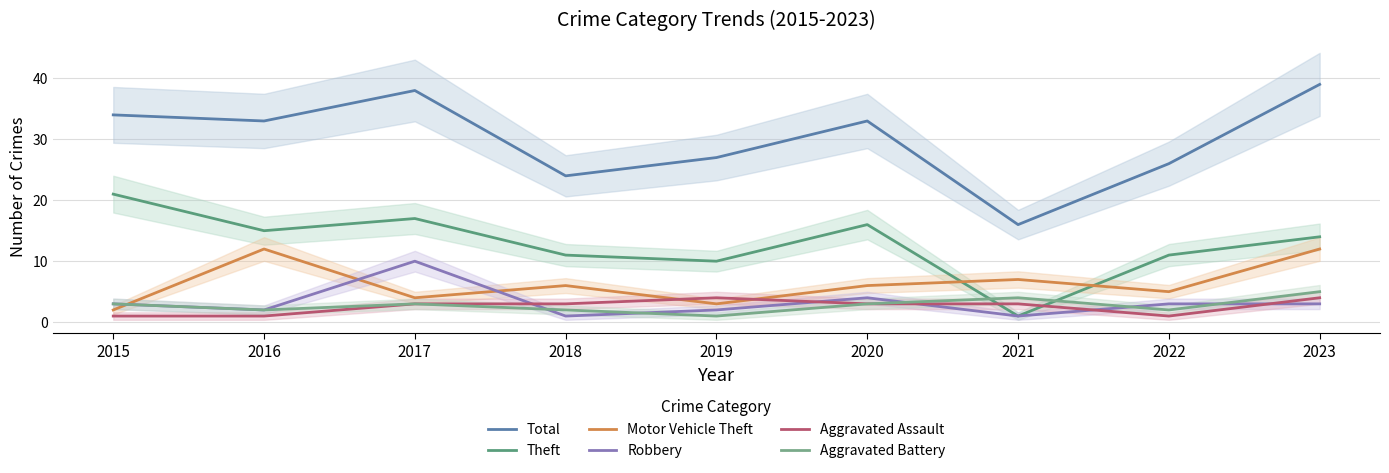

Reading right to left, what are all the values shown in this chart?

Total: 2023=39	2022=26	2021=16	2020=33	2019=27	2018=24	2017=38	2016=33	2015=34
Theft: 2023=14	2022=11	2021=1	2020=16	2019=10	2018=11	2017=17	2016=15	2015=21
Motor Vehicle Theft: 2023=12	2022=5	2021=7	2020=6	2019=3	2018=6	2017=4	2016=12	2015=2
Robbery: 2023=3	2022=3	2021=1	2020=4	2019=2	2018=1	2017=10	2016=2	2015=3
Aggravated Assault: 2023=4	2022=1	2021=3	2020=3	2019=4	2018=3	2017=3	2016=1	2015=1
Aggravated Battery: 2023=5	2022=2	2021=4	2020=3	2019=1	2018=2	2017=3	2016=2	2015=3